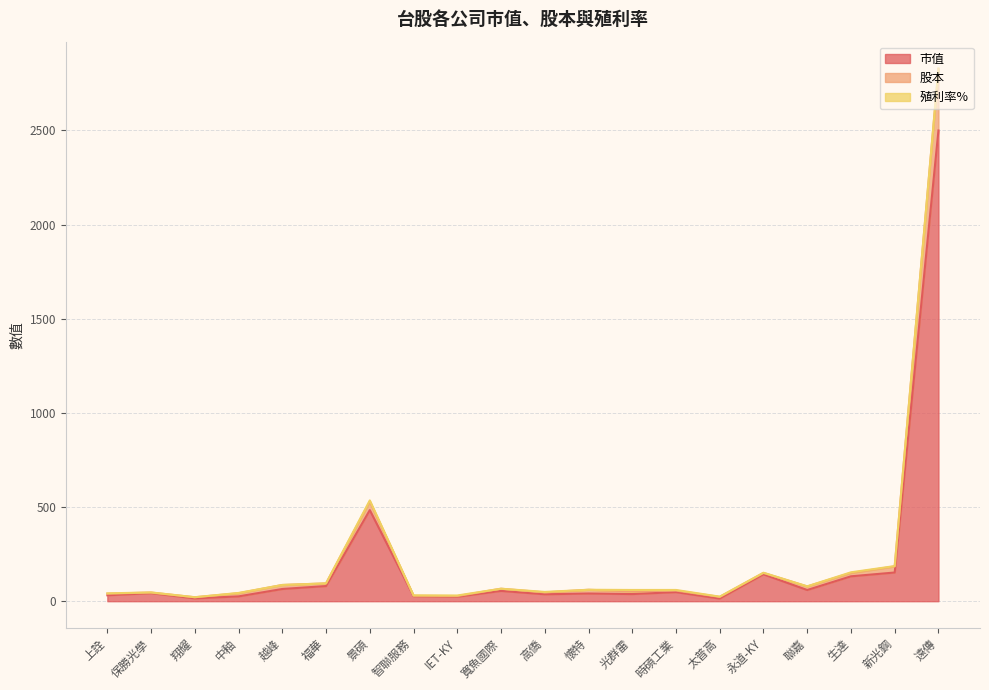

Does the chart have visible grid lines?

Yes